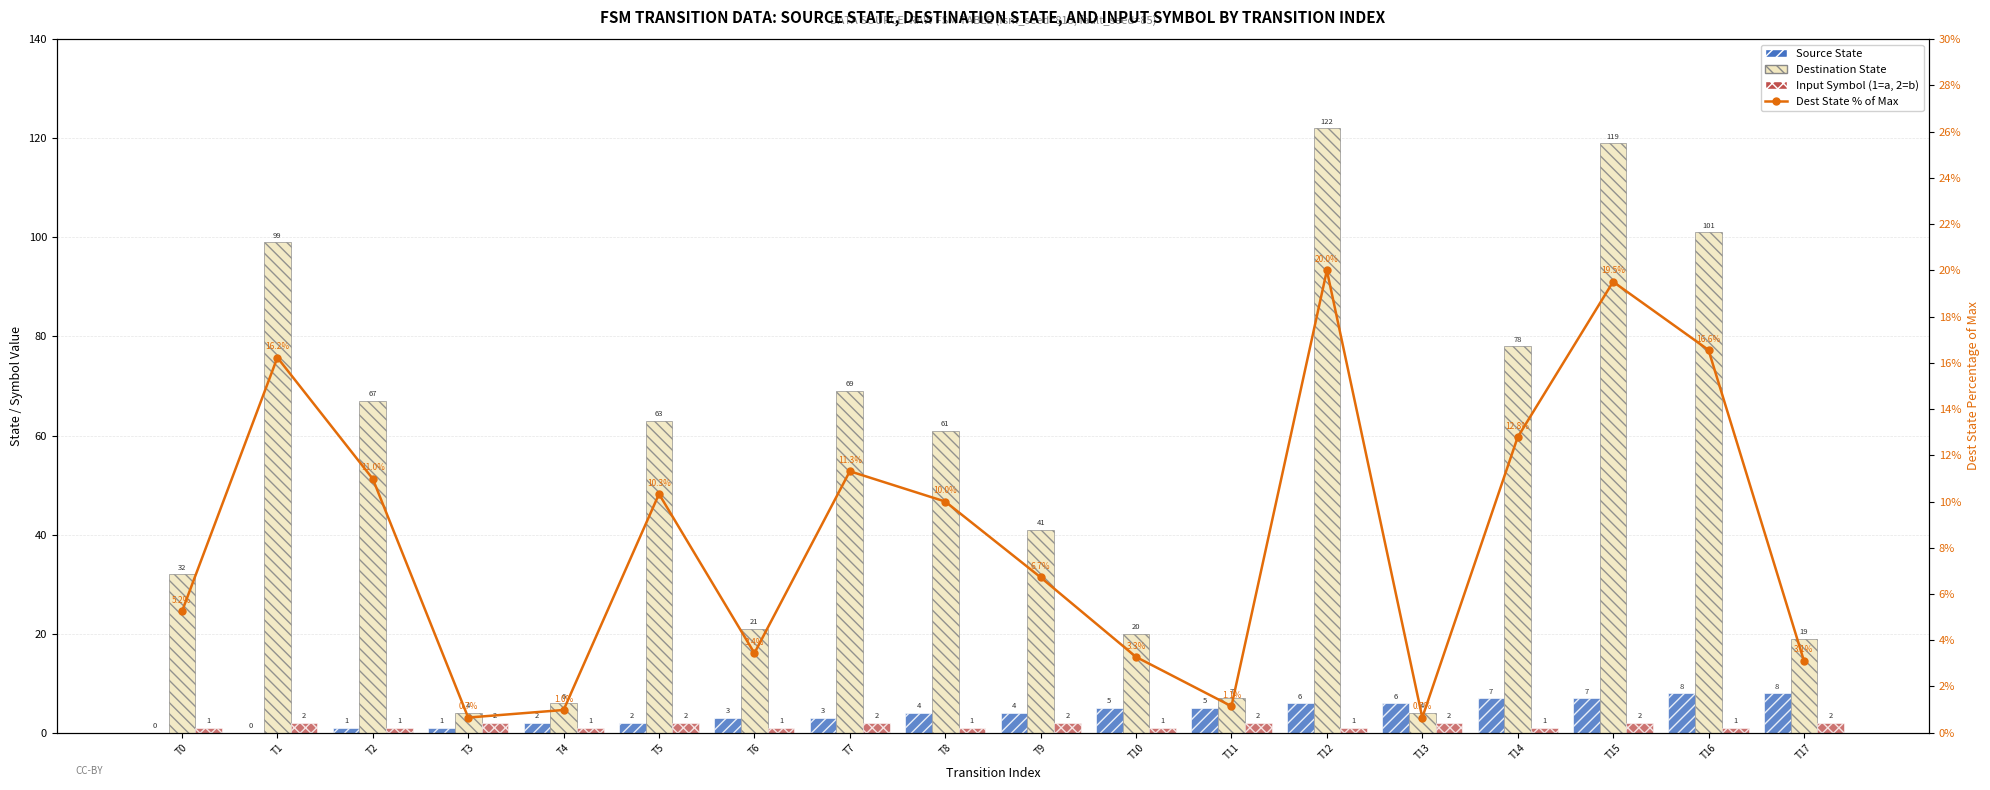

How many values in the Source State series are below 4?

8